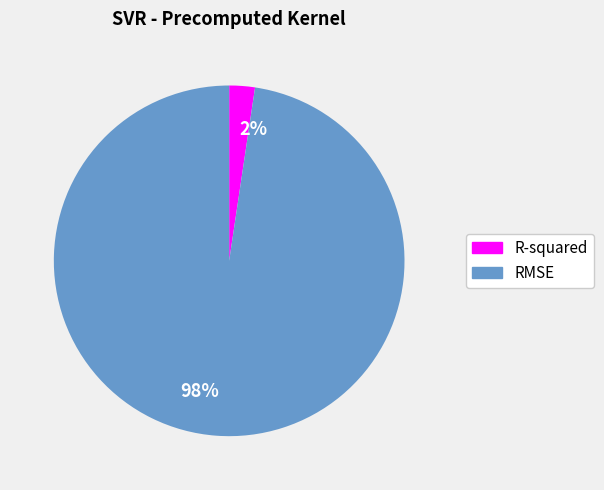

To the nearest percent, what is the average slice percentage?

50%